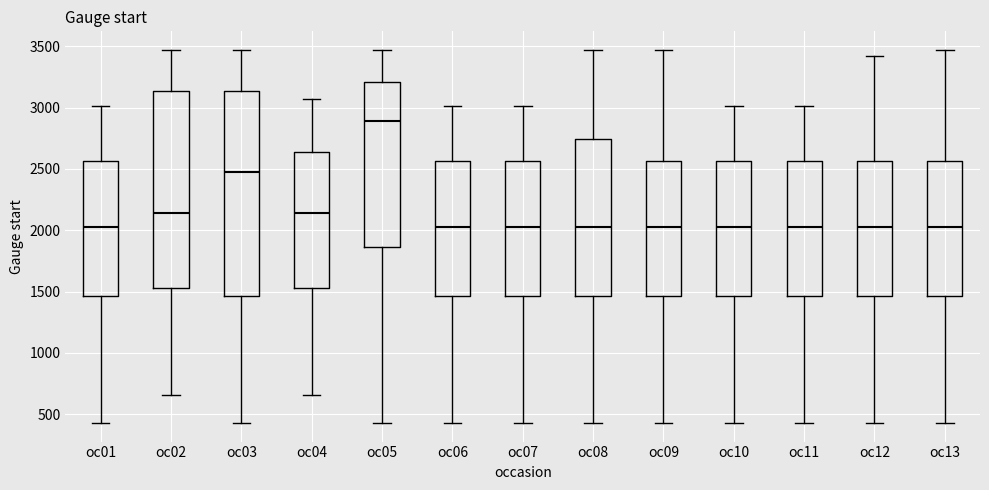

Reading left to right, transcribe this box plot: for each box, give where its median line is, the range the box spans, and where its two whiskers end, as read against the y-axis. The values are not printed on the chart, so give them approximately, as read against the axis.

oc01: median 2050, box 1450 to 2550, whiskers 450 to 3000
oc02: median 2150, box 1550 to 3150, whiskers 650 to 3450
oc03: median 2500, box 1450 to 3150, whiskers 450 to 3450
oc04: median 2150, box 1550 to 2650, whiskers 650 to 3050
oc05: median 2900, box 1850 to 3200, whiskers 450 to 3450
oc06: median 2050, box 1450 to 2550, whiskers 450 to 3000
oc07: median 2050, box 1450 to 2550, whiskers 450 to 3000
oc08: median 2050, box 1450 to 2750, whiskers 450 to 3450
oc09: median 2050, box 1450 to 2550, whiskers 450 to 3450
oc10: median 2050, box 1450 to 2550, whiskers 450 to 3000
oc11: median 2050, box 1450 to 2550, whiskers 450 to 3000
oc12: median 2050, box 1450 to 2550, whiskers 450 to 3400
oc13: median 2050, box 1450 to 2550, whiskers 450 to 3450